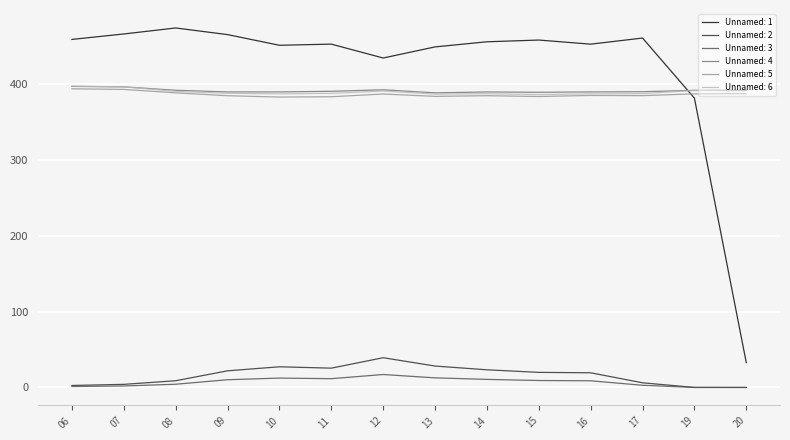

What is the difference between the maximum and minimum values in the Unnamed: 3 series?

17.1